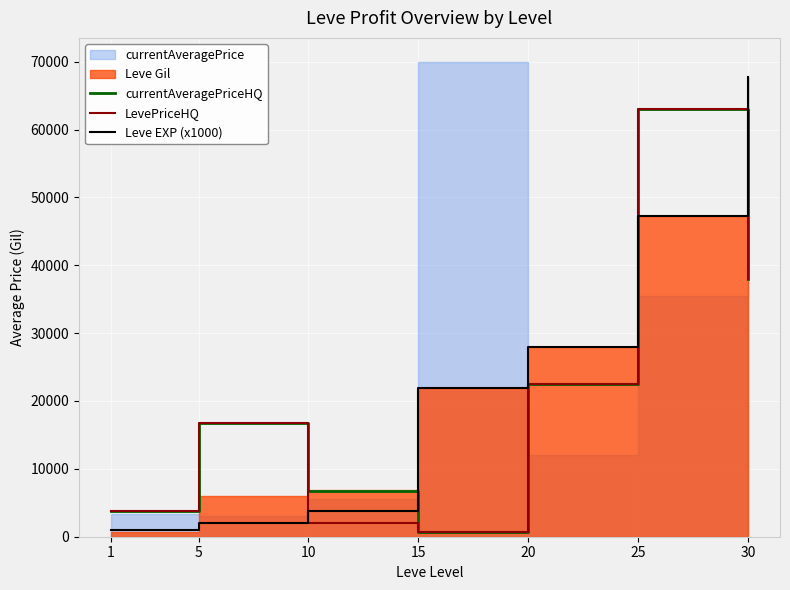

The value of LevePriceHQ at 5 is 7431.9. True or false?

False